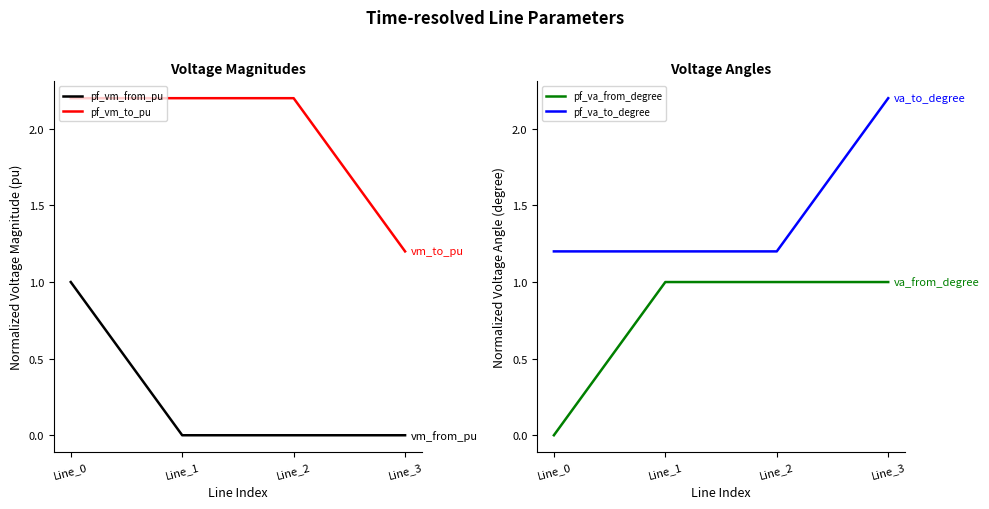

At which category is the sum across all series the highest?

Line_0